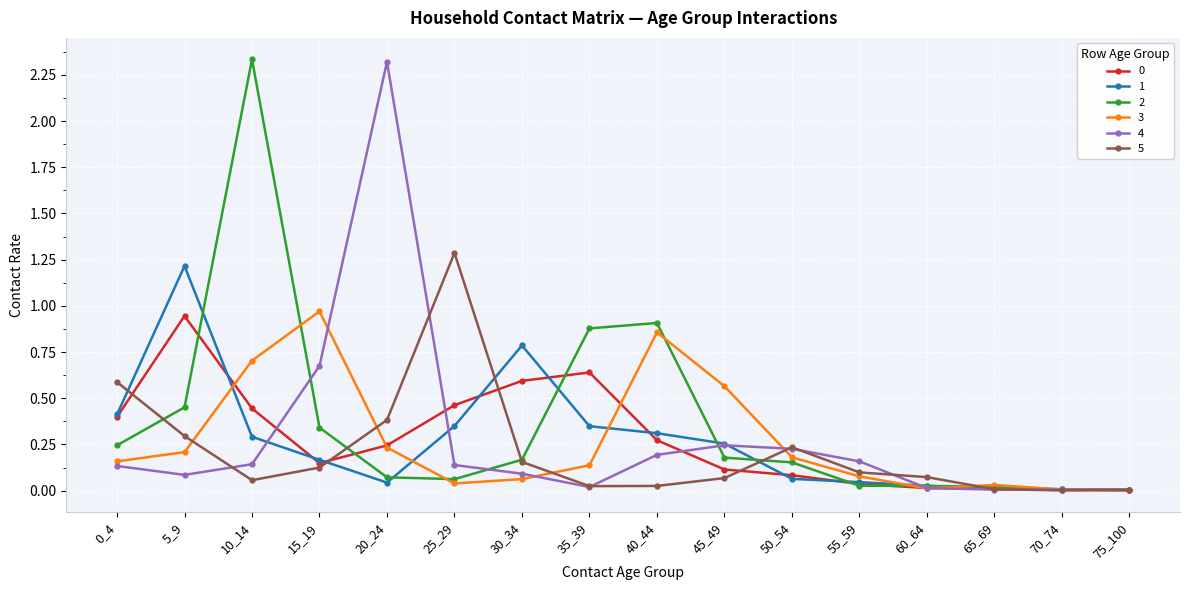

The 5 series shows 1.3 at 25_29. True or false?

True